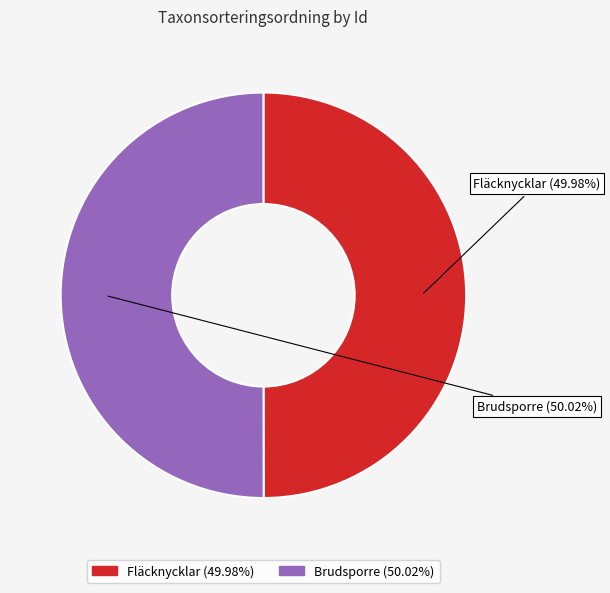

Do Fläcknycklar and Brudsporre together represent more than half of the pie?

Yes